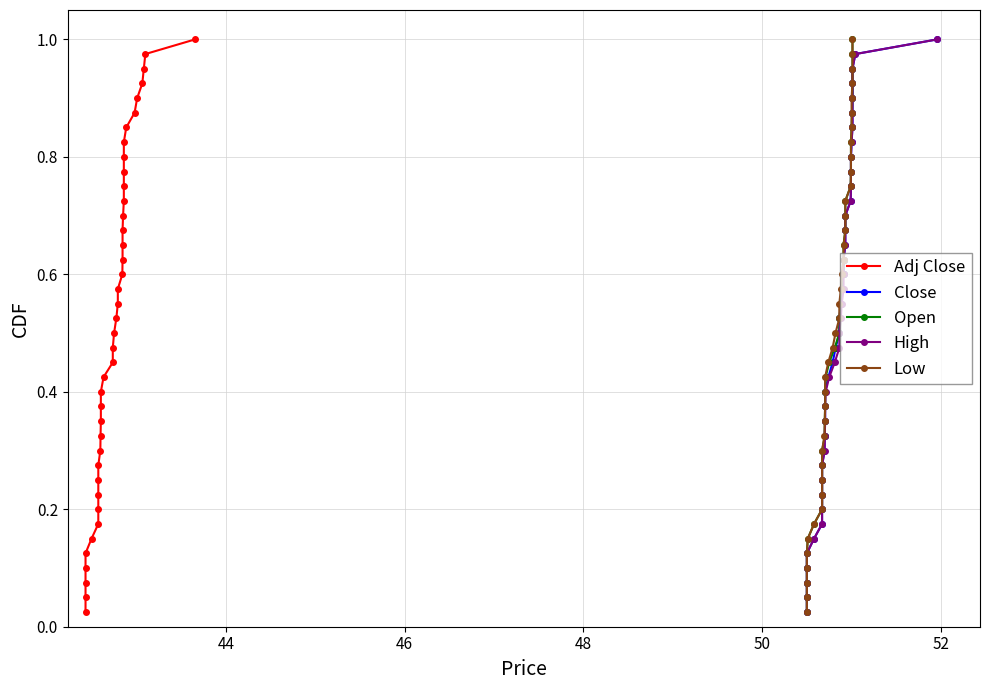

True or false: Adj Close and Low cross at least once.

False